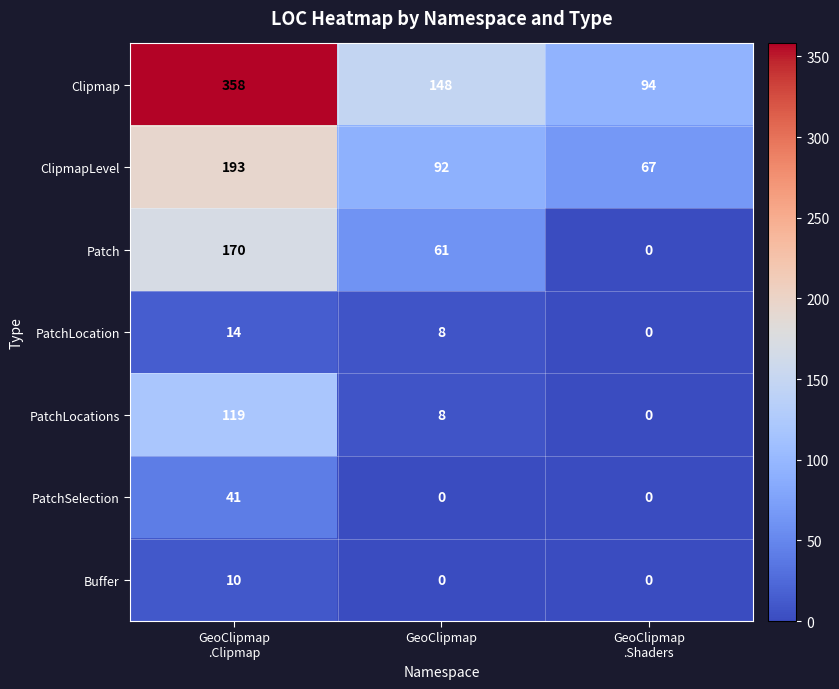

Reading left to right, list all the values displayed in this chart.

Clipmap: 358	148	94
ClipmapLevel: 193	92	67
Patch: 170	61	0
PatchLocation: 14	8	0
PatchLocations: 119	8	0
PatchSelection: 41	0	0
Buffer: 10	0	0